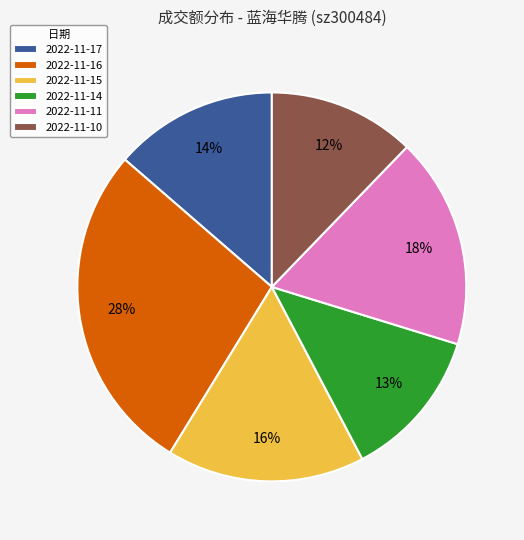

Combined, do 2022-11-15 and 2022-11-17 account for over 50%?

No